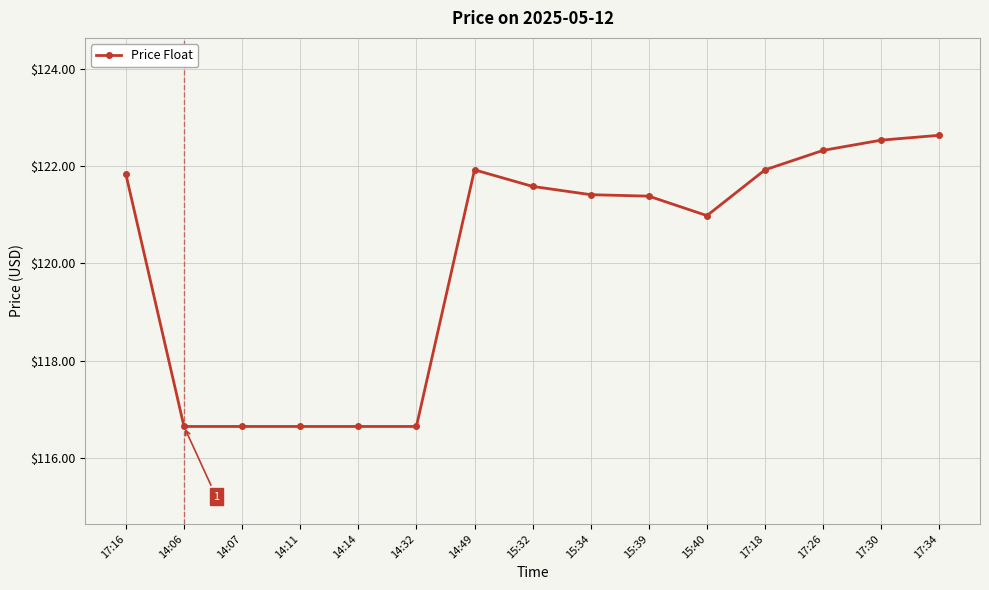

What is the greatest value displayed?

122.6